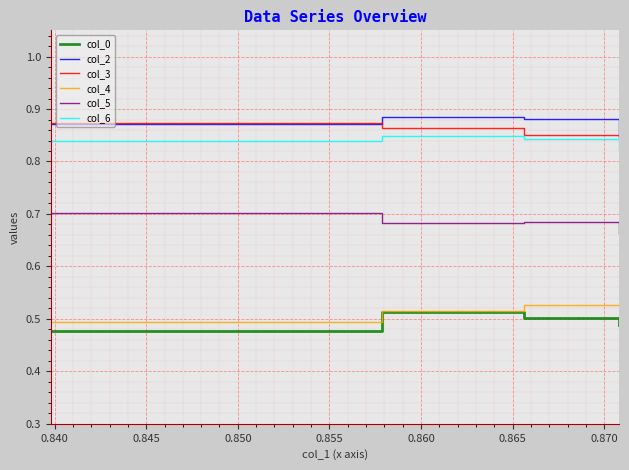

How many categories are shown in the chart?

4